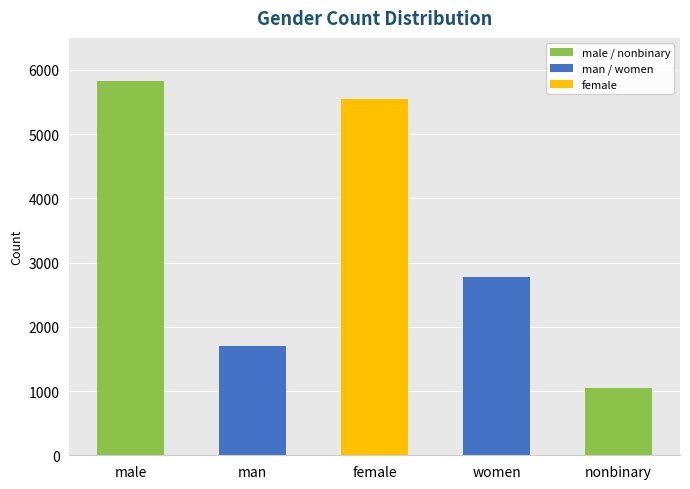

What position from the left is nonbinary?

5